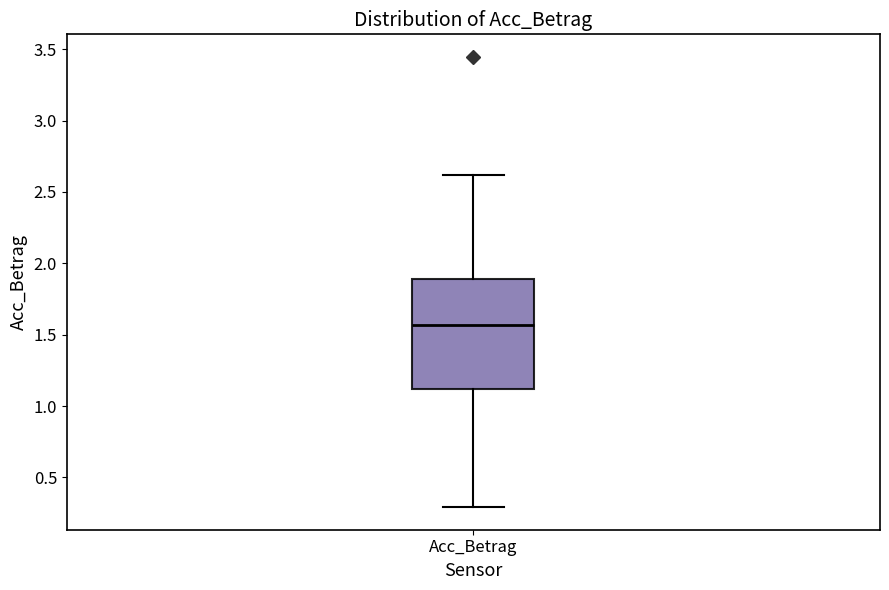

Transcribe this box plot: give where the median line is, the range the box spans, and where the two whiskers end, as read against the y-axis. The values are not printed on the chart, so give them approximately, as read against the axis.

median 1.55, box 1.10 to 1.90, whiskers 0.30 to 2.60